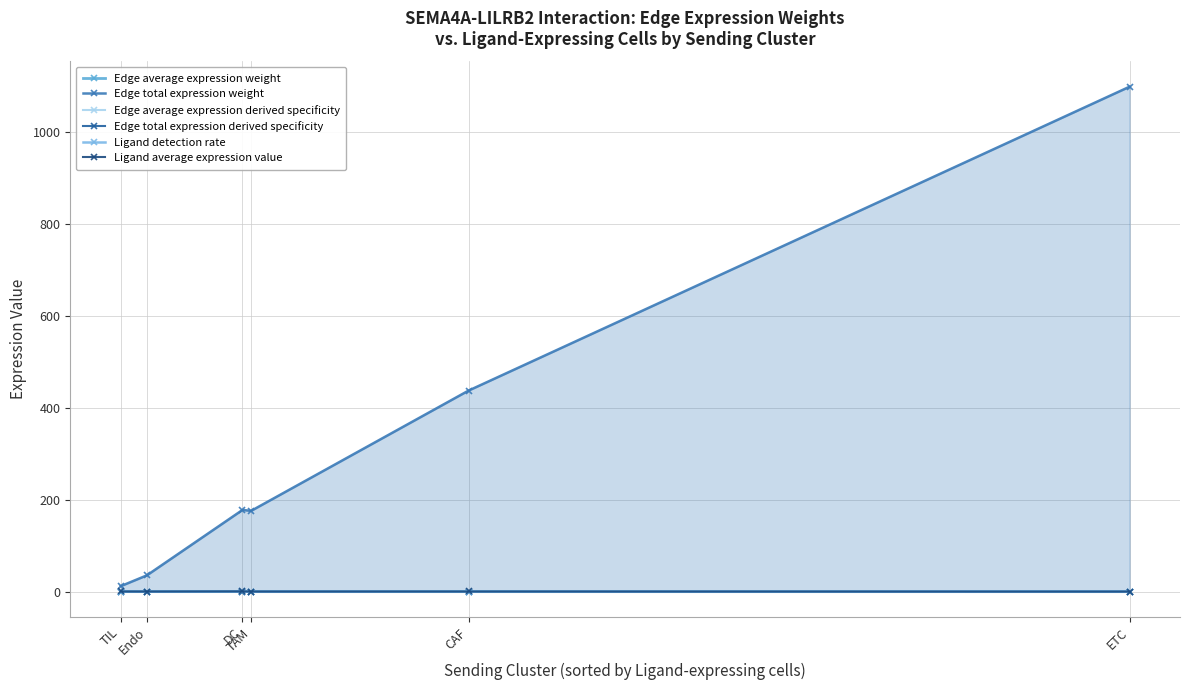

Rank the series at DC from highest to lowest value.

Edge total expression weight, Ligand average expression value, Ligand detection rate, Edge average expression weight, Edge average expression derived specificity, Edge total expression derived specificity